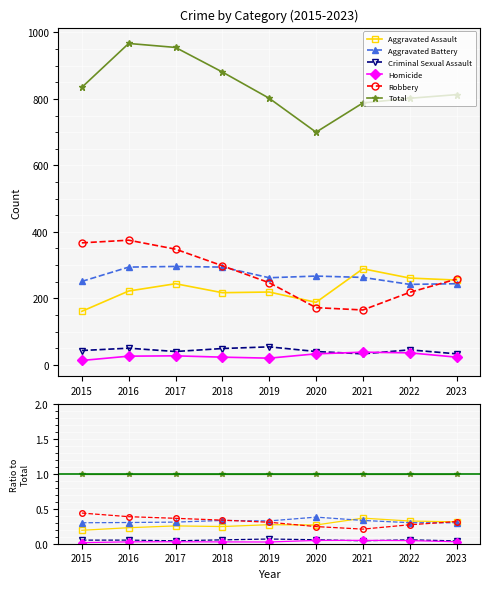

How many categories are shown in the chart?

9